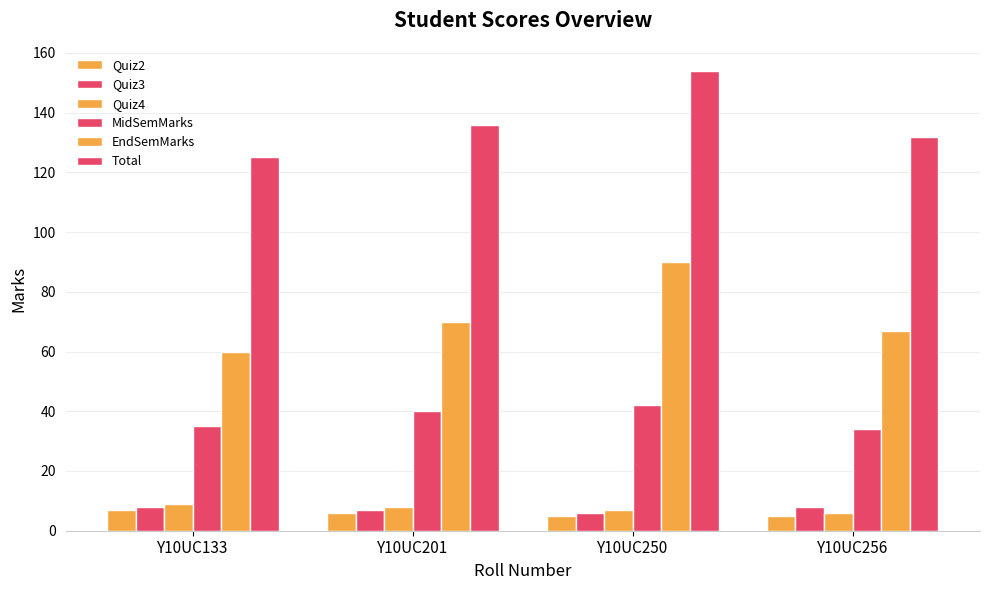

Count the Total values in the range 132 to 154.

3